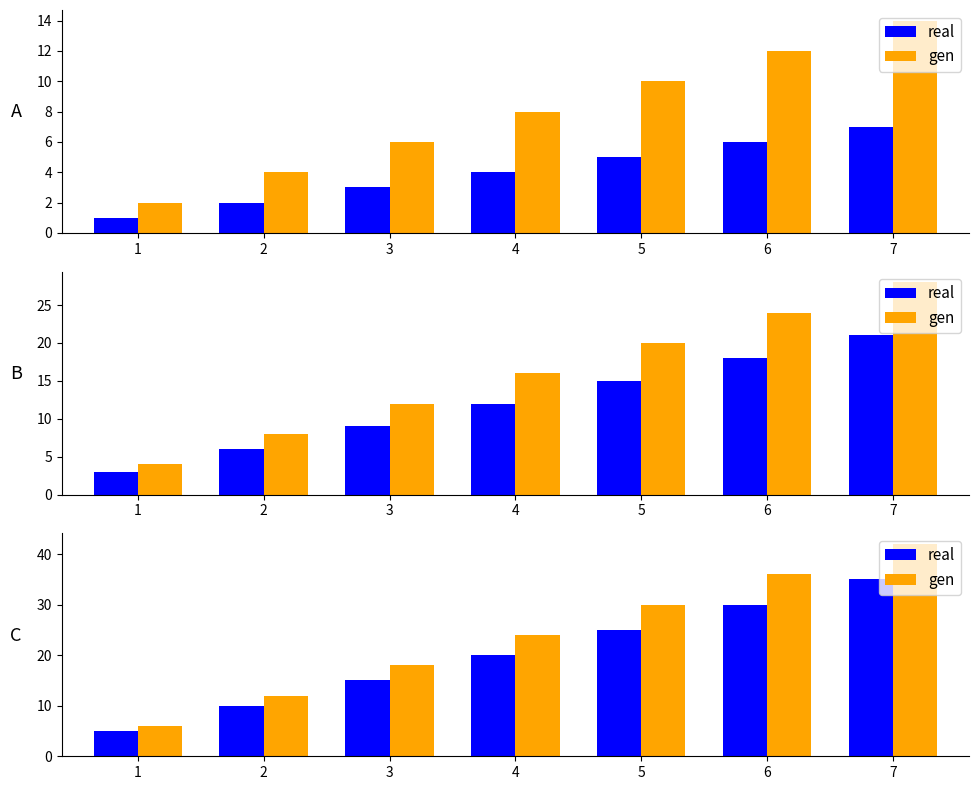

Are the bars grouped side by side (vs. stacked)?

Yes